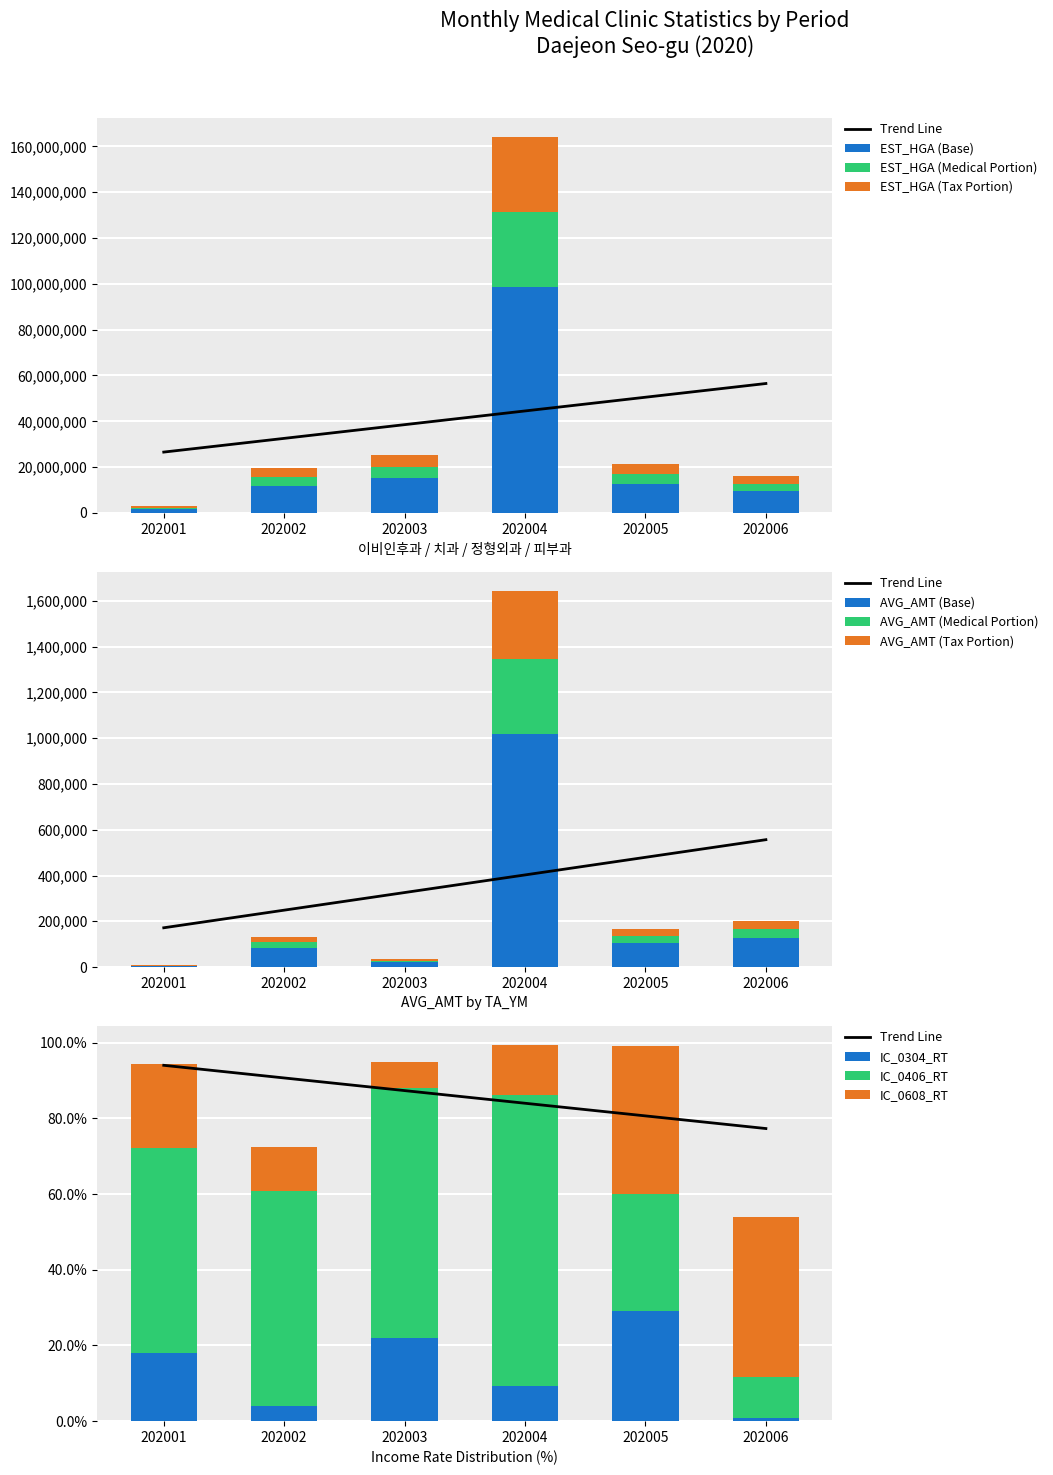

What is the difference between the maximum and minimum values in the IC_0304_RT series?

28.3